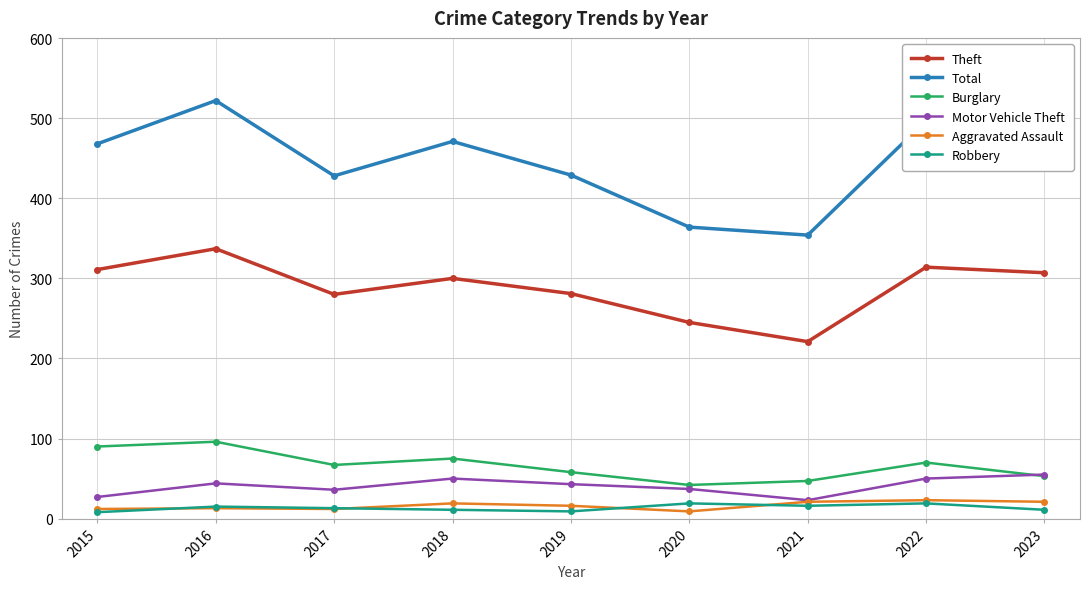

The value of Total at 2015 is 468. True or false?

True